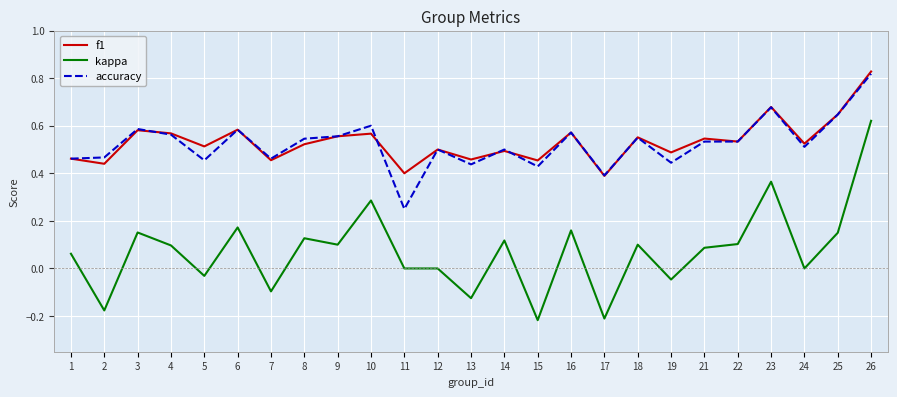

Which category has the highest value in the kappa series?

26